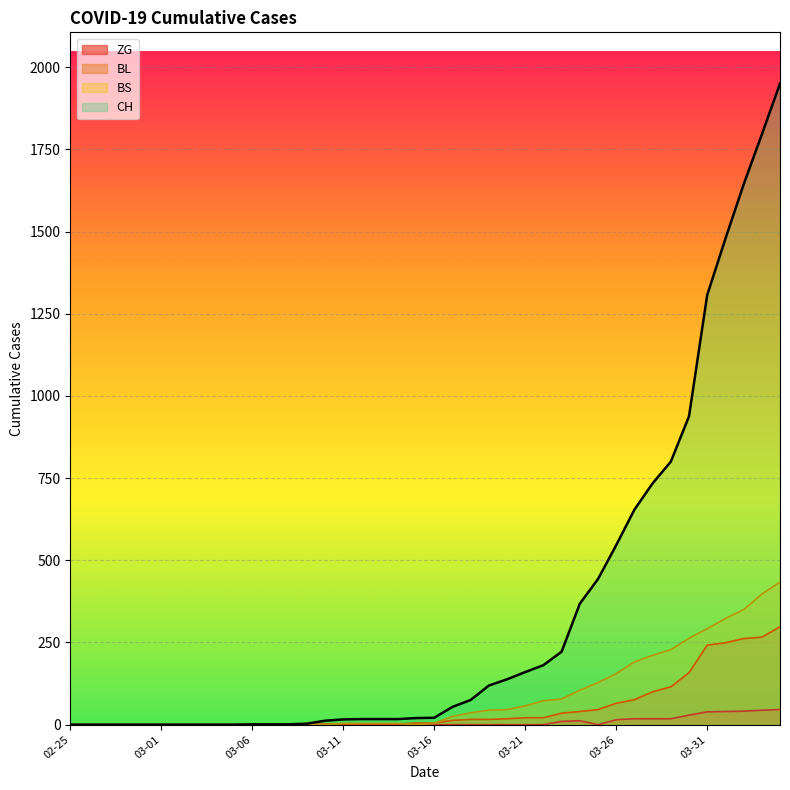

How many data points in BL are less than 5?

19